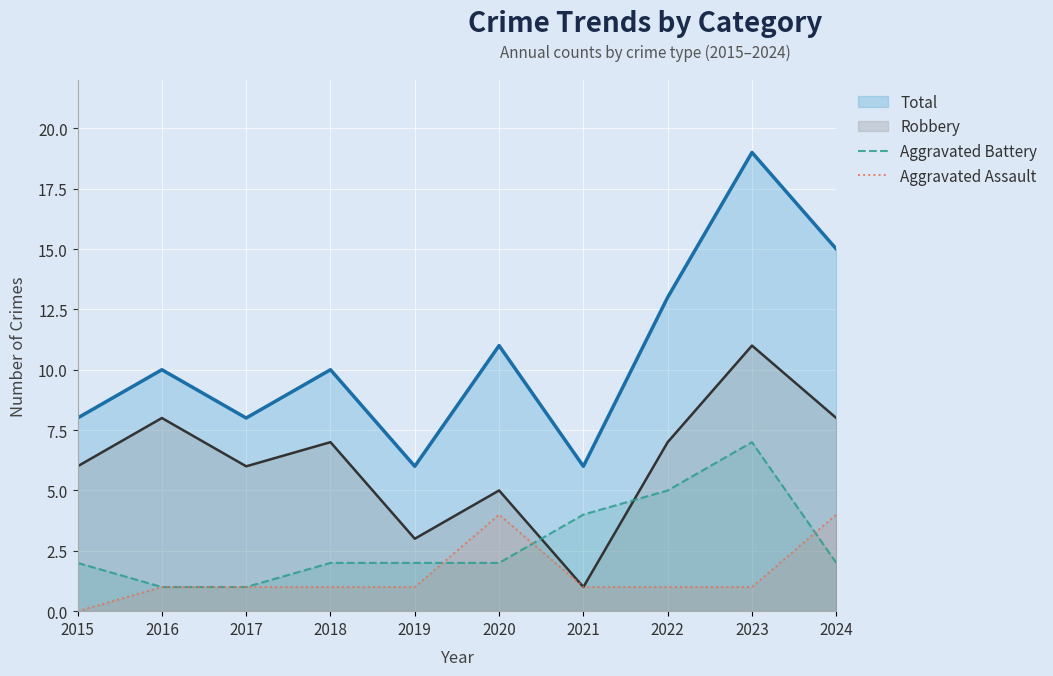

True or false: Aggravated Assault has a value of 2 at 2017.

False